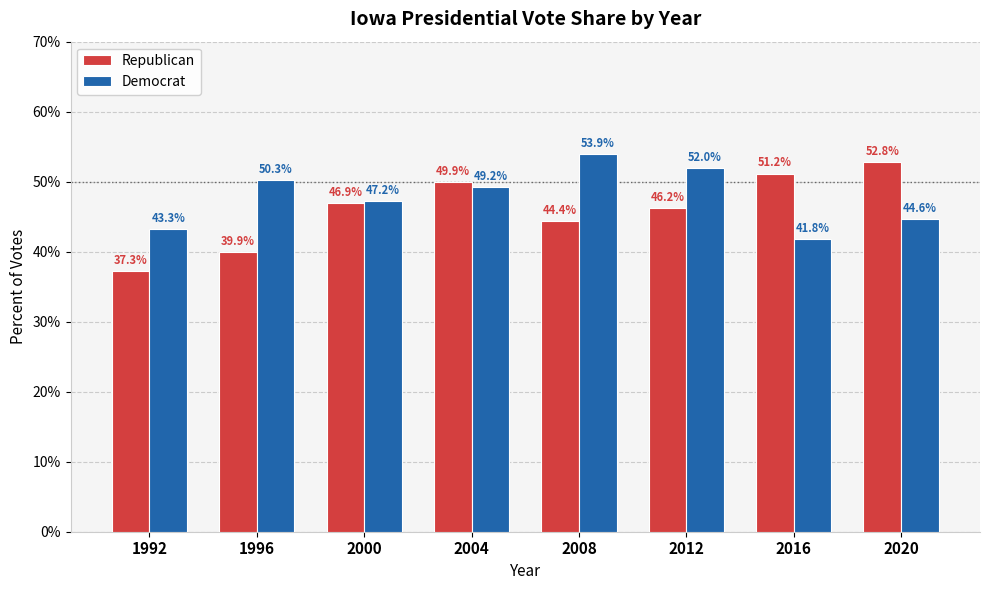

What is the value of the Democrat bar at the 6th from the left?

0.5